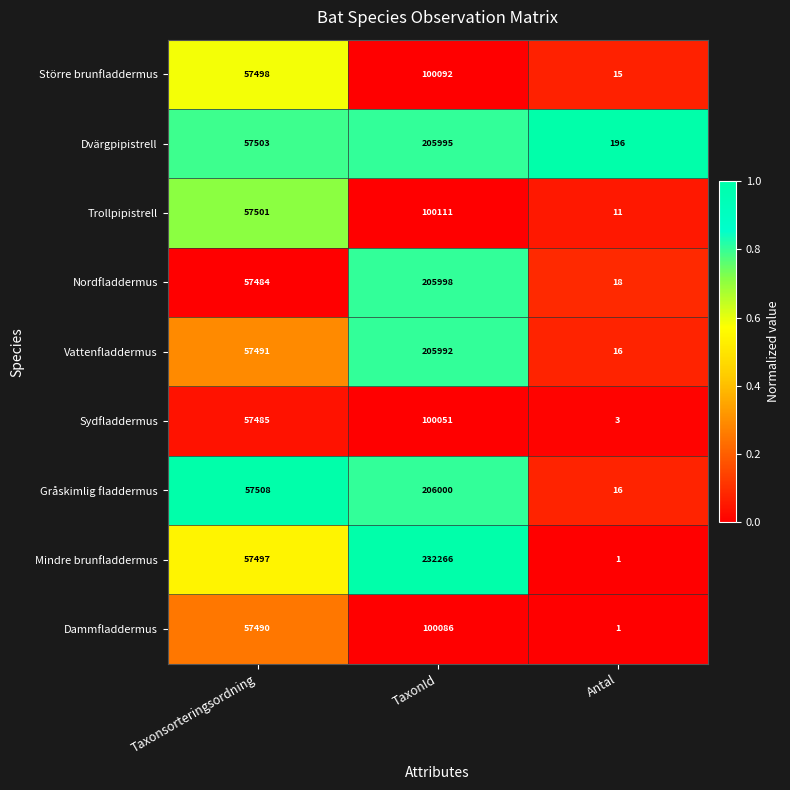

What is the spread (max minus min) of values at Antal?

195